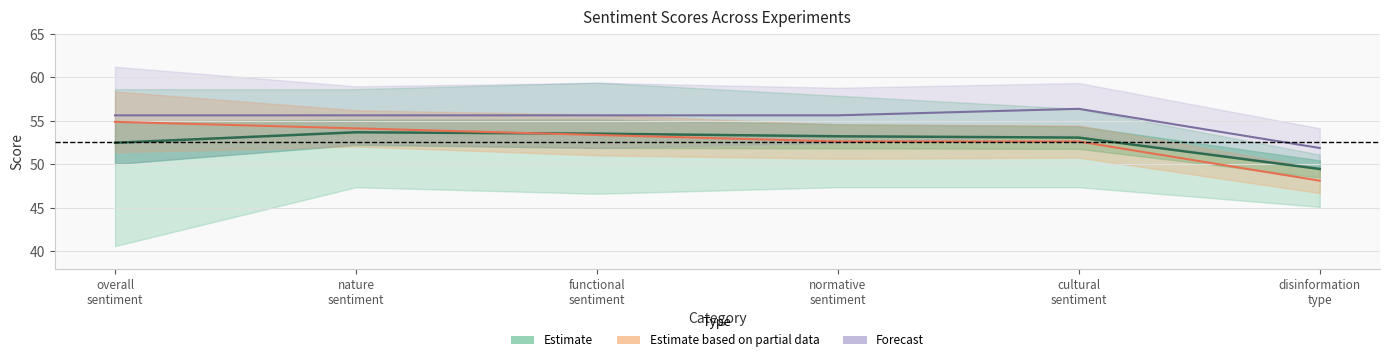

At which label does Estimate (partial data) reach its minimum?

disinformation
type